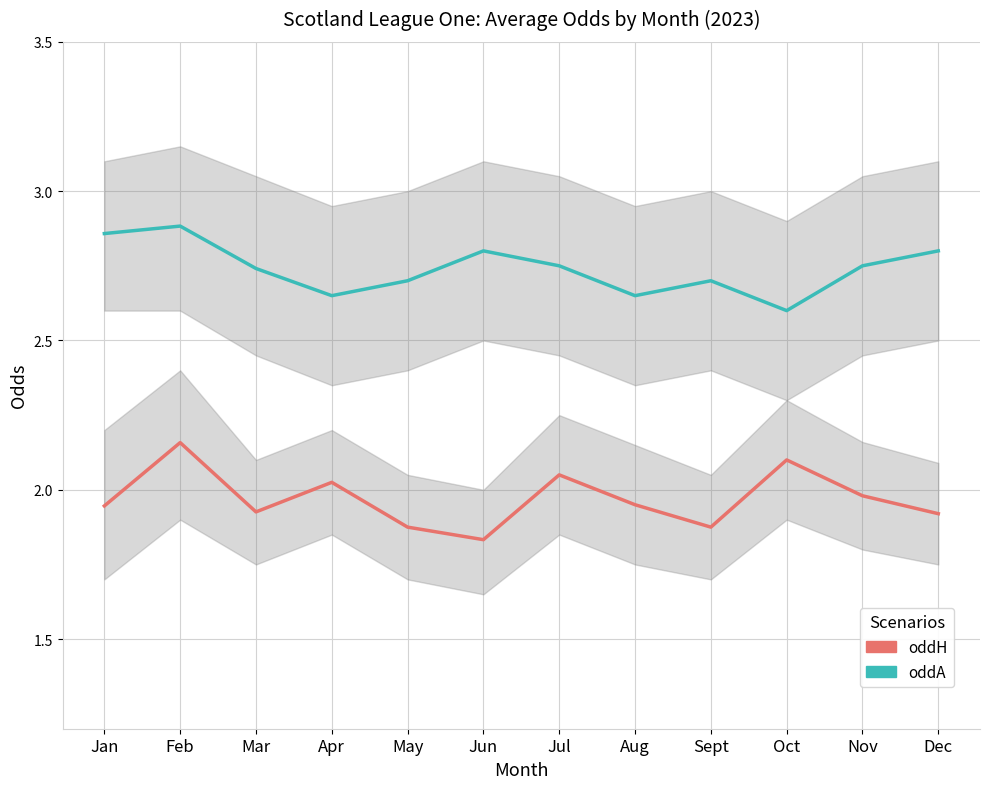

How many data points does each series have?

12